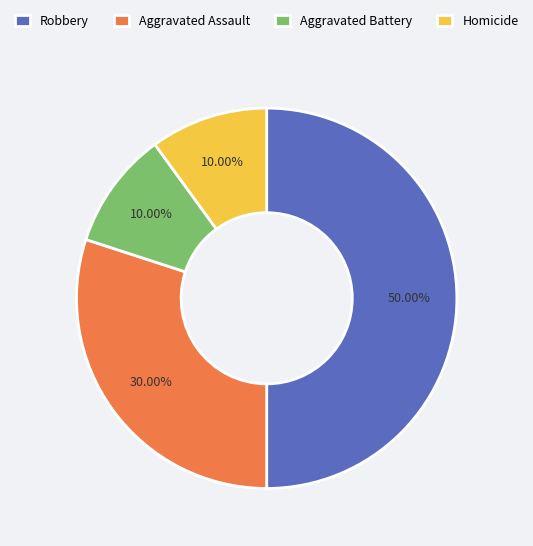

Count the number of slices in the pie.

4